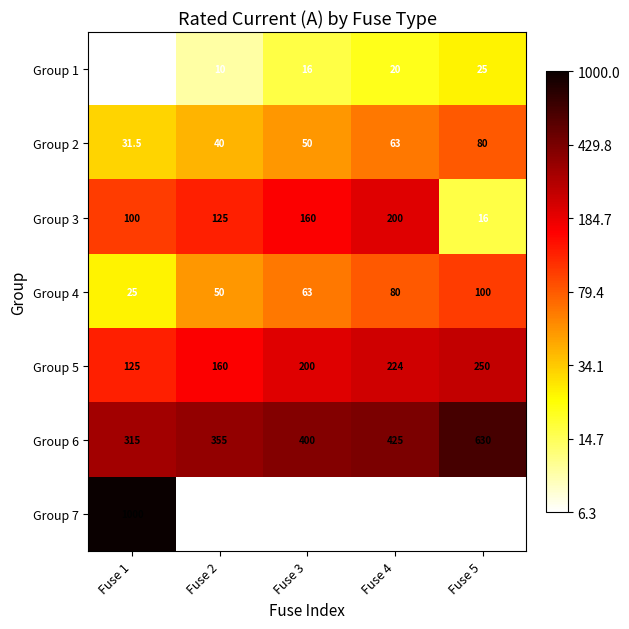

Which label corresponds to the largest value in the chart?

Fuse 1